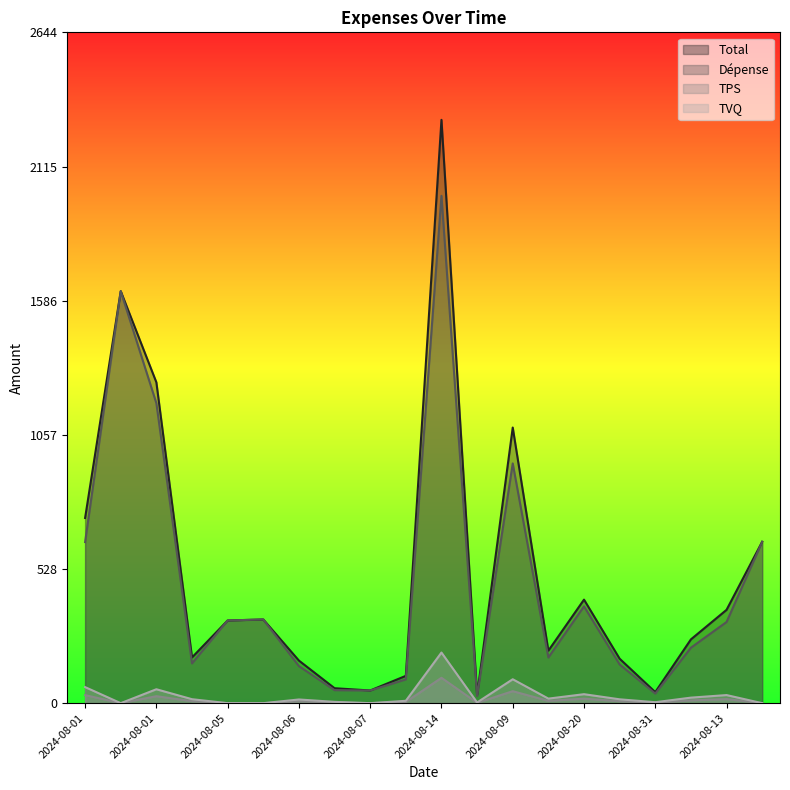

At which category does TVQ reach its first local peak?

2024-08-01